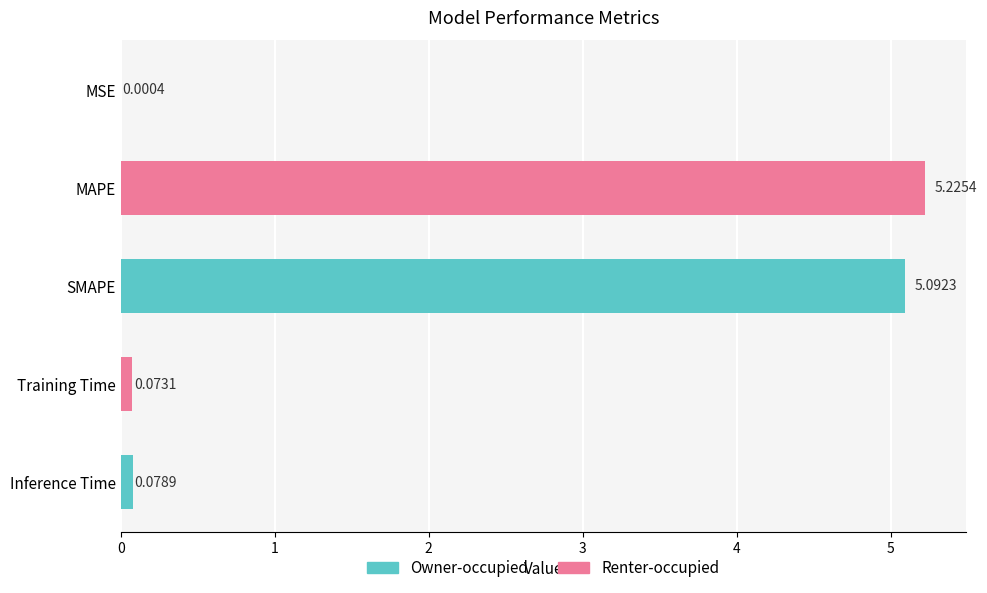

What is the sum of the values at SMAPE and Inference Time?

5.2